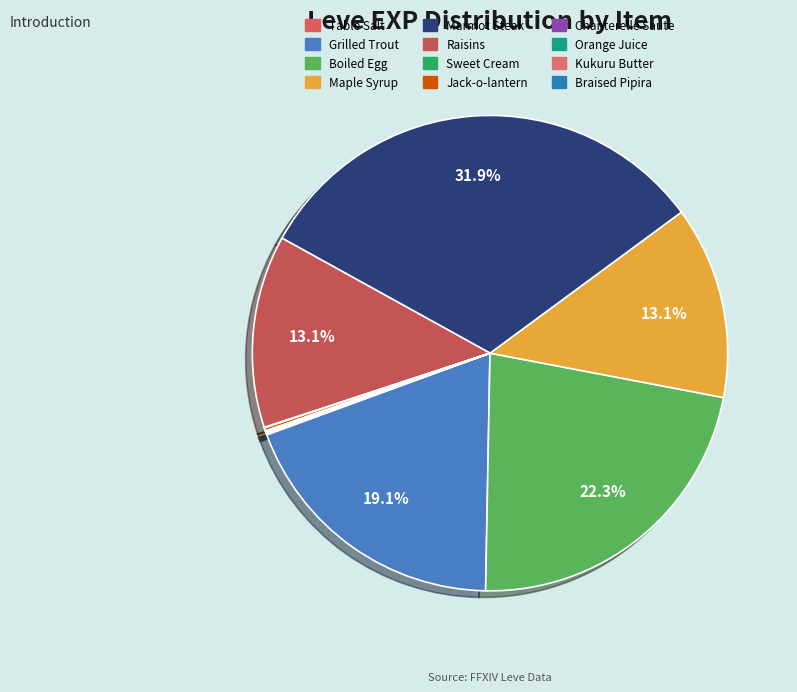

Rank the categories by value from lowest to highest.

Table Salt, Sweet Cream, Chanterelle Saute, Kukuru Butter, Orange Juice, Braised Pipira, Jack-o-lantern, Maple Syrup, Raisins, Grilled Trout, Boiled Egg, Marmot Steak